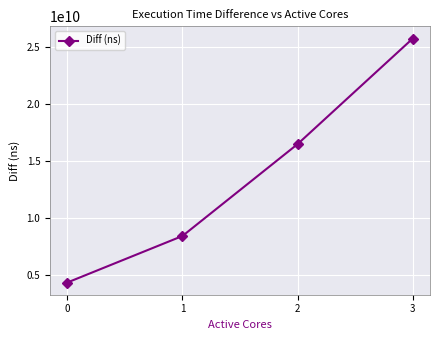

Is it true that the value at 0 is 1804052235?

False